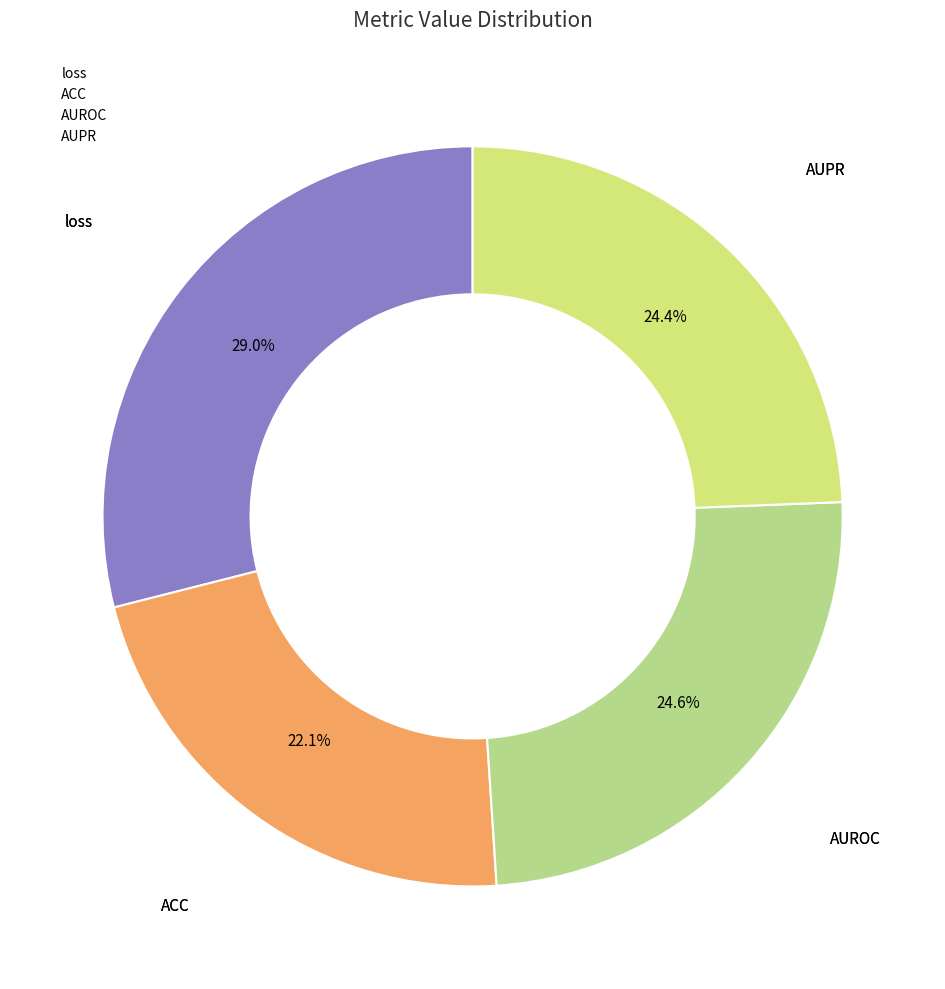

The loss slice represents 38% of the pie. True or false?

False